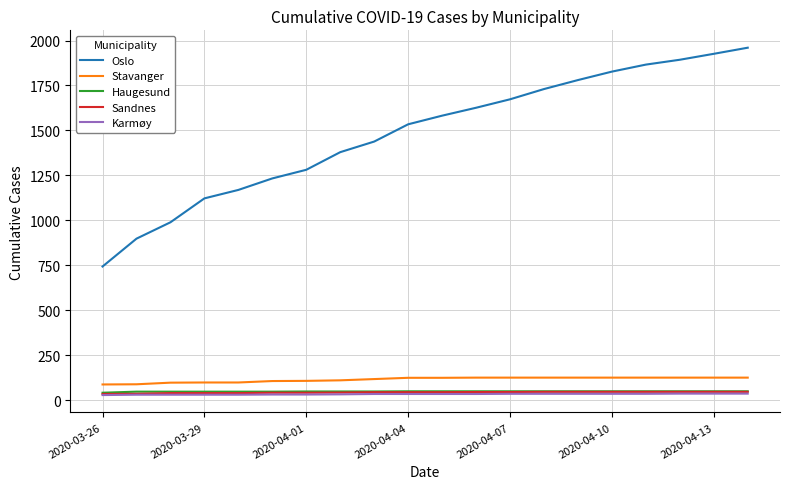

What is the highest value of the Sandnes series?

46